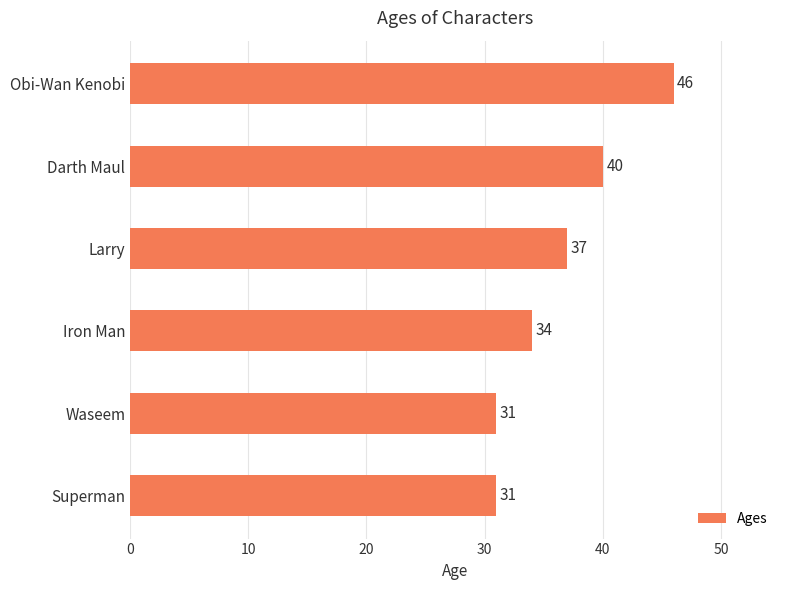

What is the sum of the values at Waseem and Larry?

68